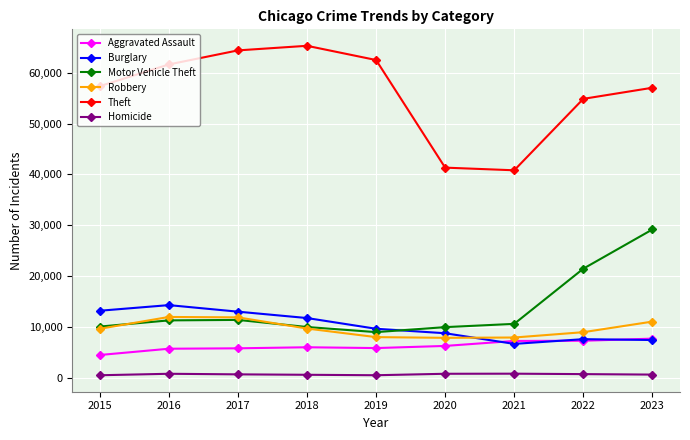

What is the value of the Motor Vehicle Theft point at the 5th from the left?

8977